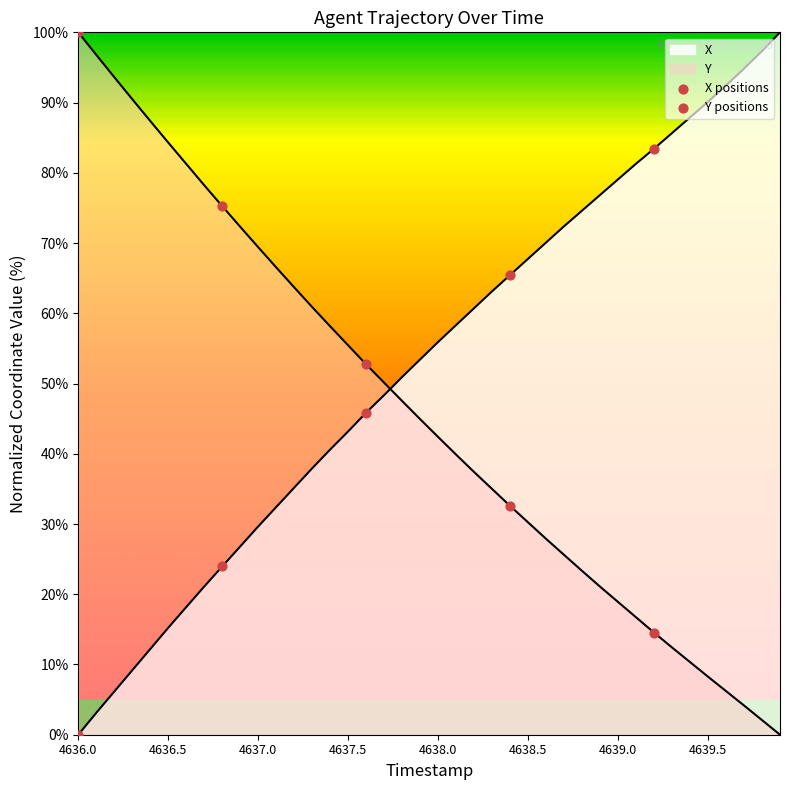

Which series reaches the minimum Y coordinate?

X